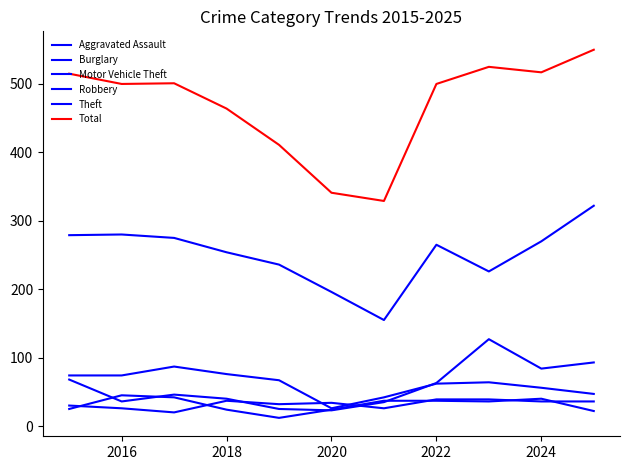

How many lines are shown in the chart?

6